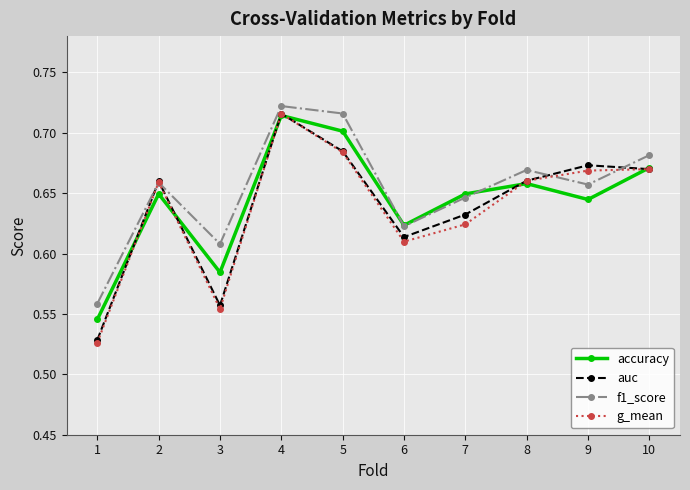

Which label corresponds to the largest value in the chart?

4